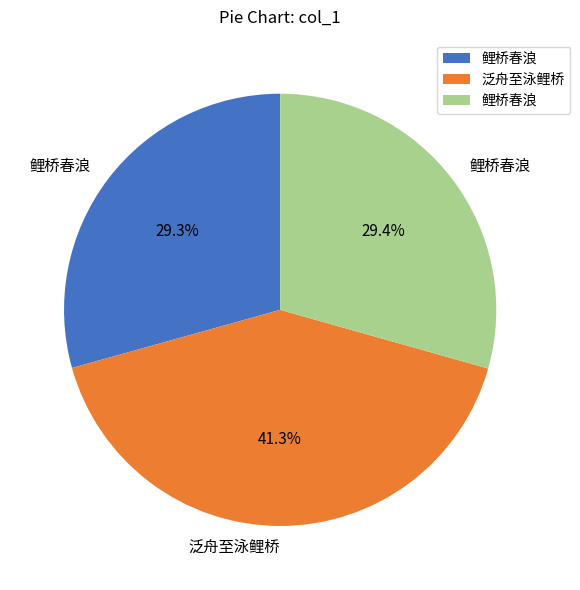

Is there any slice that represents more than half of the pie?

No